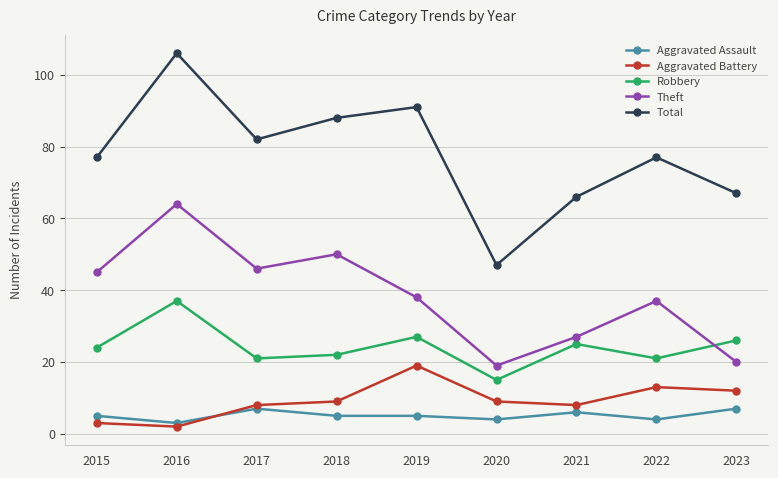

What is the difference between the Total values at 2018 and 2016?

18